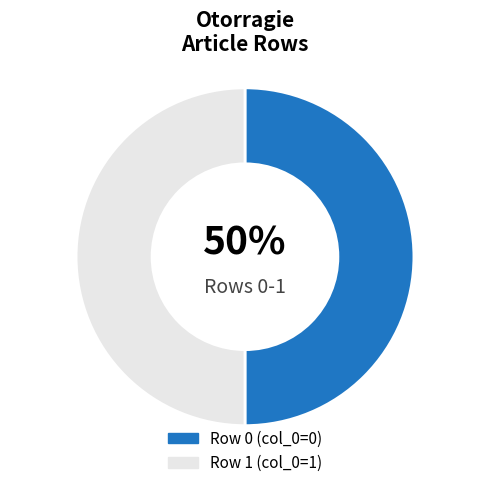

To the nearest percent, what is the combined percentage of Row 0 (col_0=0) and Row 1 (col_0=1)?

100%